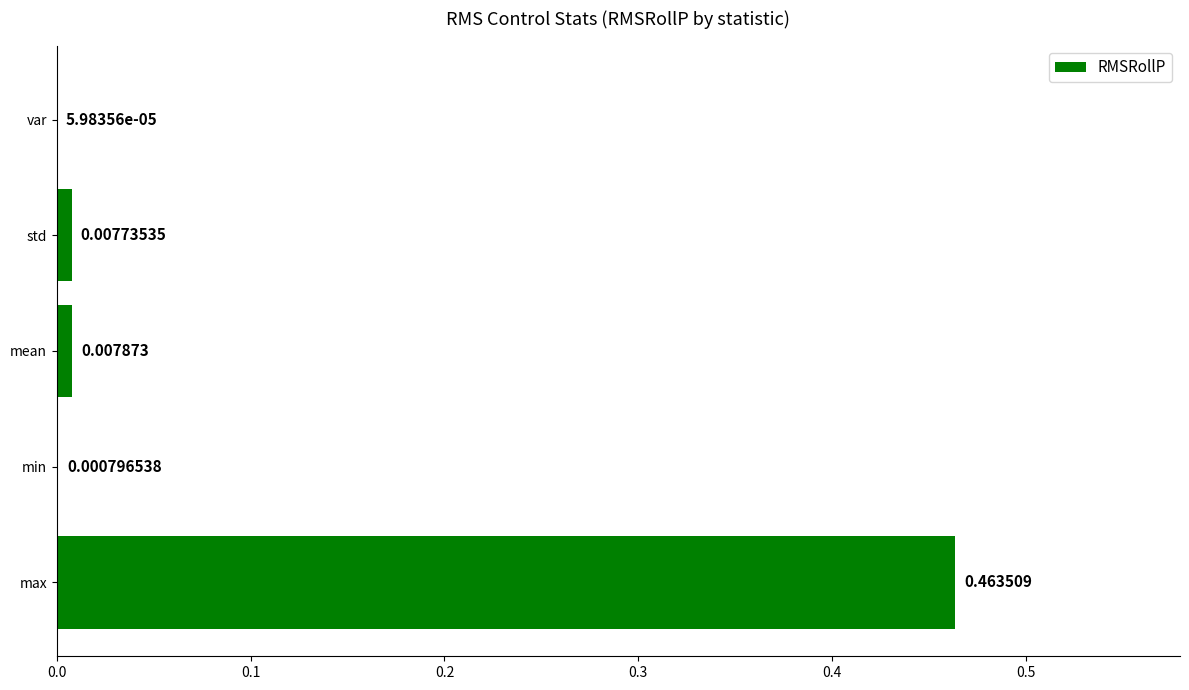

What is the average value?

0.1